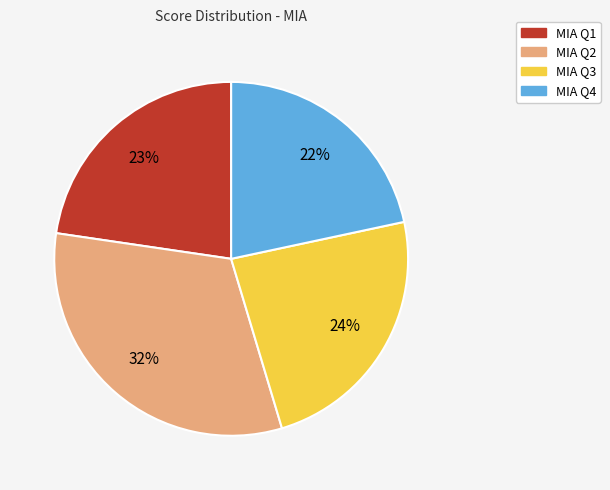

Which slice is the smallest?

MIA Q4